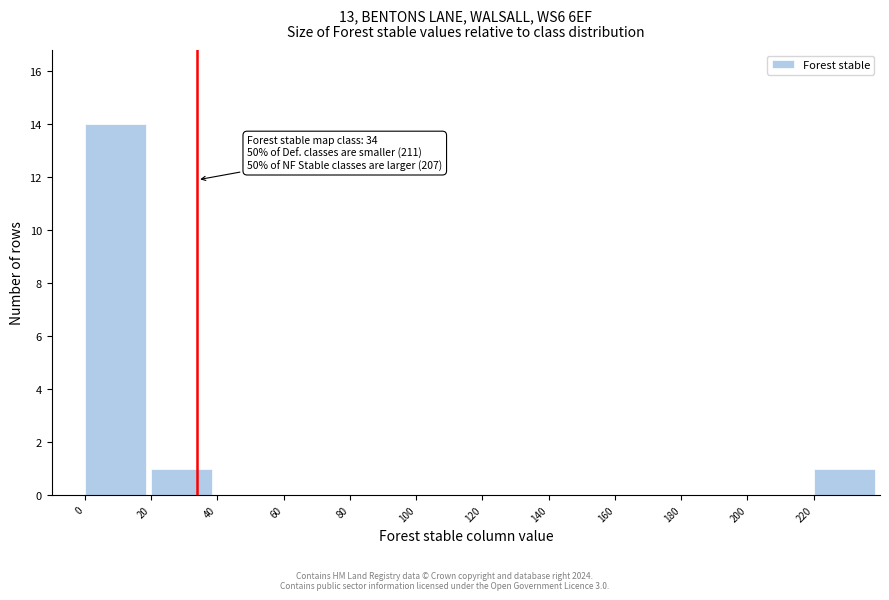

Over which range of the x-axis is the bar tallest?

0 to 20